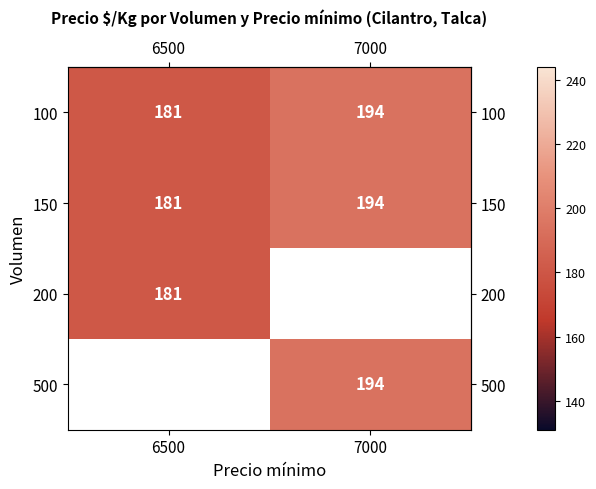

At how many categories does at least one series exceed 184?

1